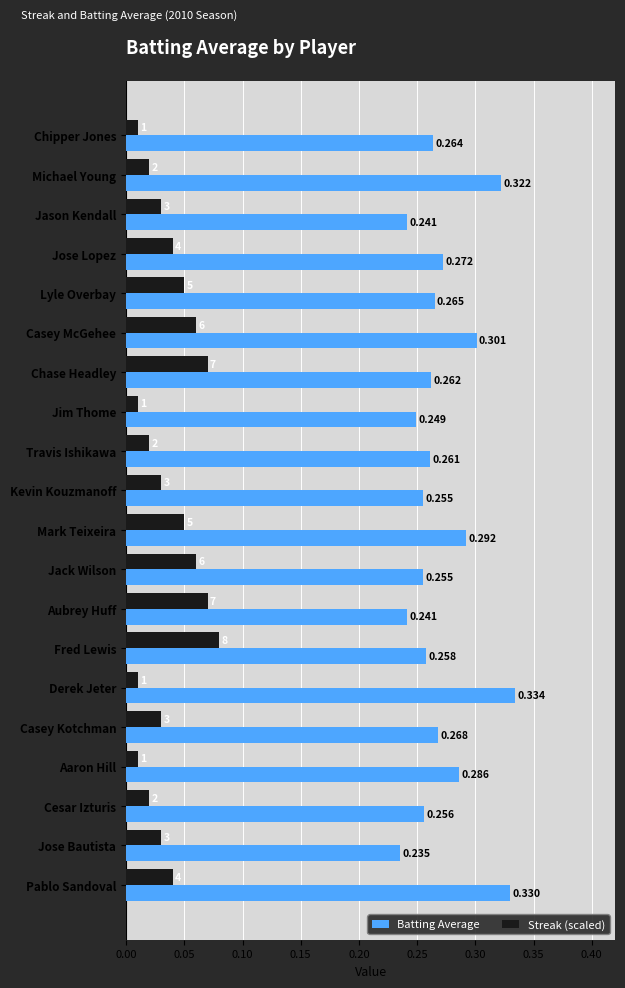

At which label is Batting Average closest to 0?

Jose Bautista